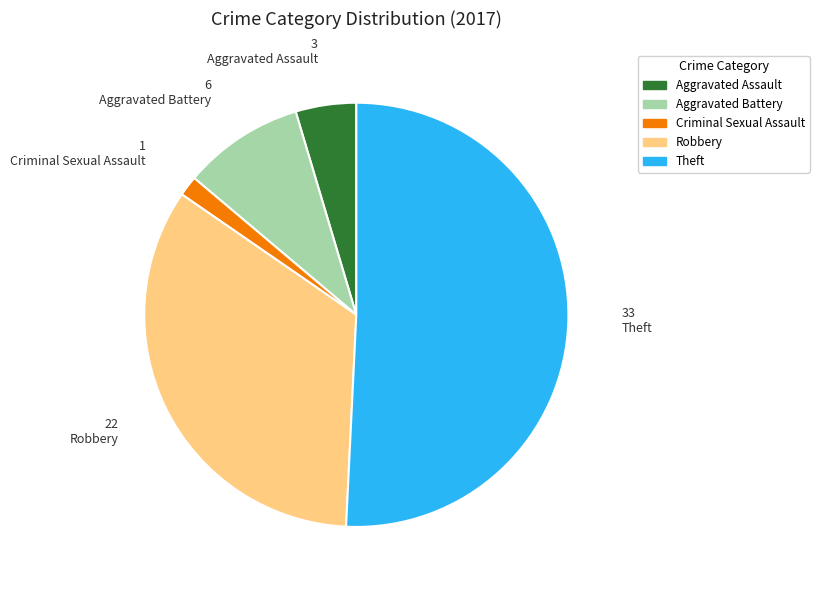

Which has a higher value, Aggravated Assault or Aggravated Battery?

Aggravated Battery